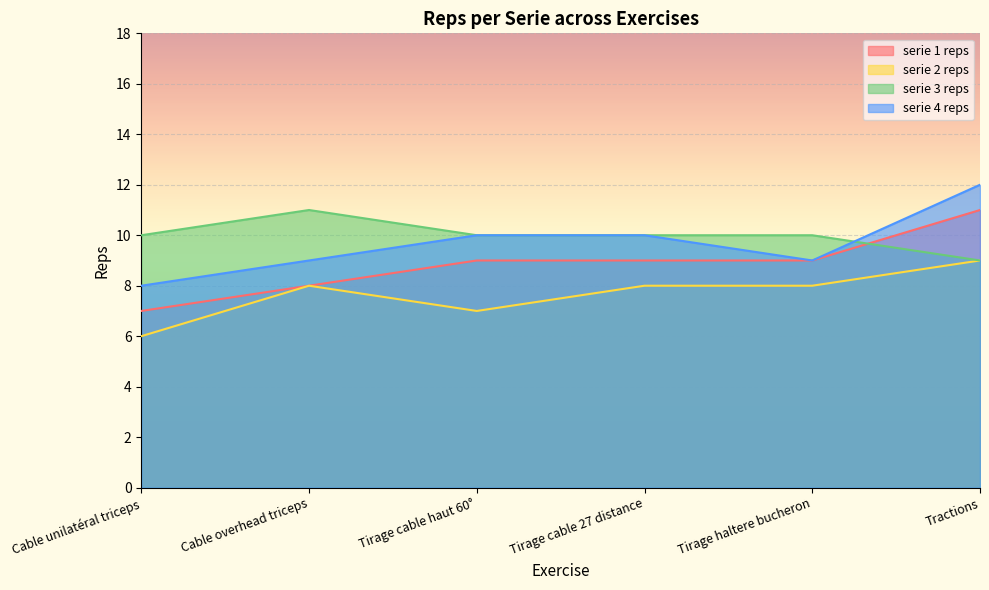

What is the sum of the serie 2 reps values at Tirage cable haut 60° and Tirage cable 27 distance?

15